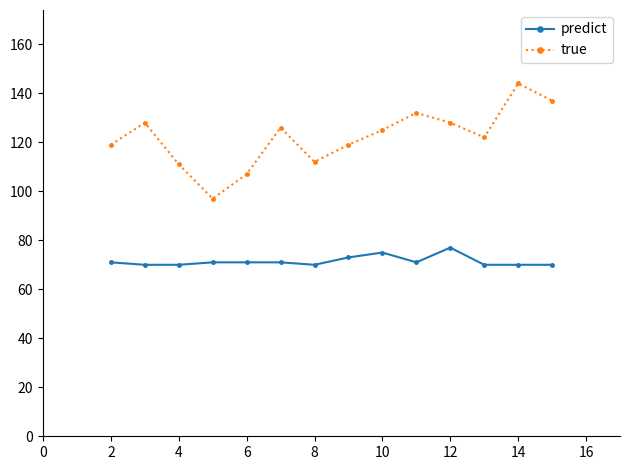

Which series has the largest total across all categories?

true